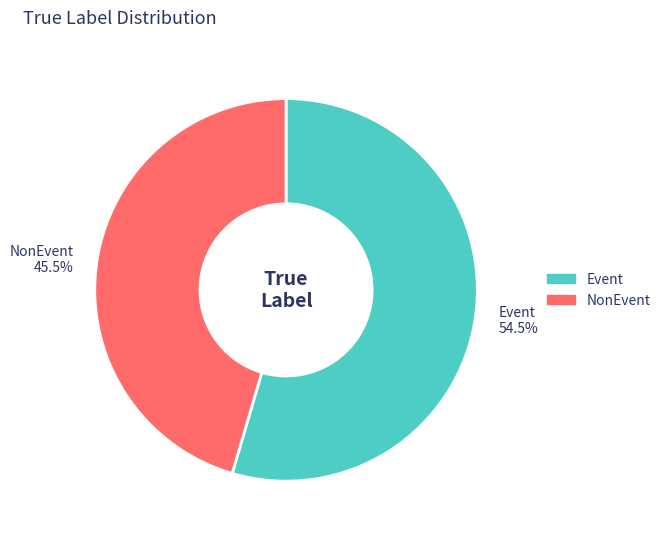

What portion of the pie excludes NonEvent 45.5%?

54.5%